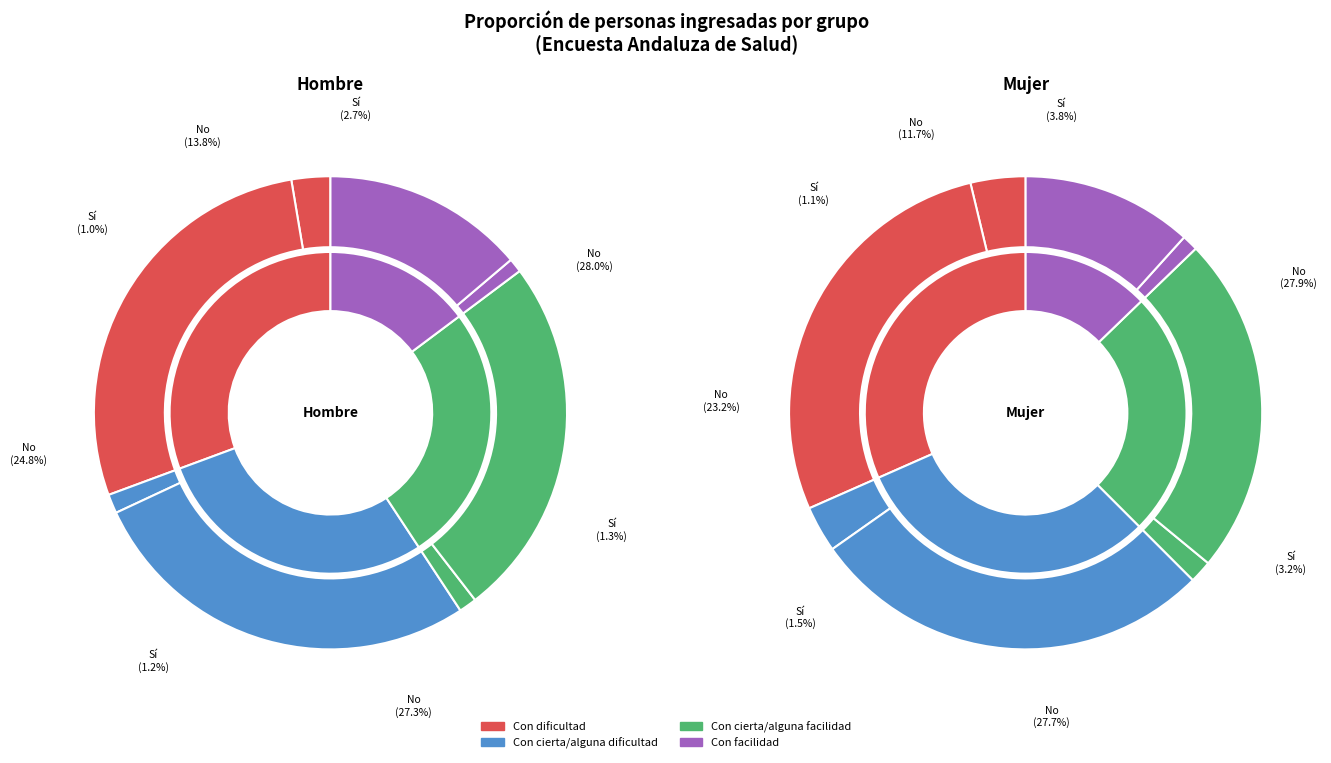

What percentage is the values_mujer slice, to the nearest percent?

28%